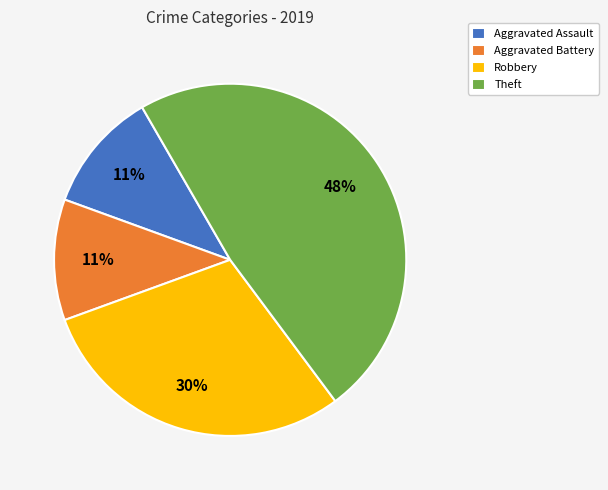

To the nearest percent, what is the difference between the Aggravated Battery and Theft slice percentages?

37%